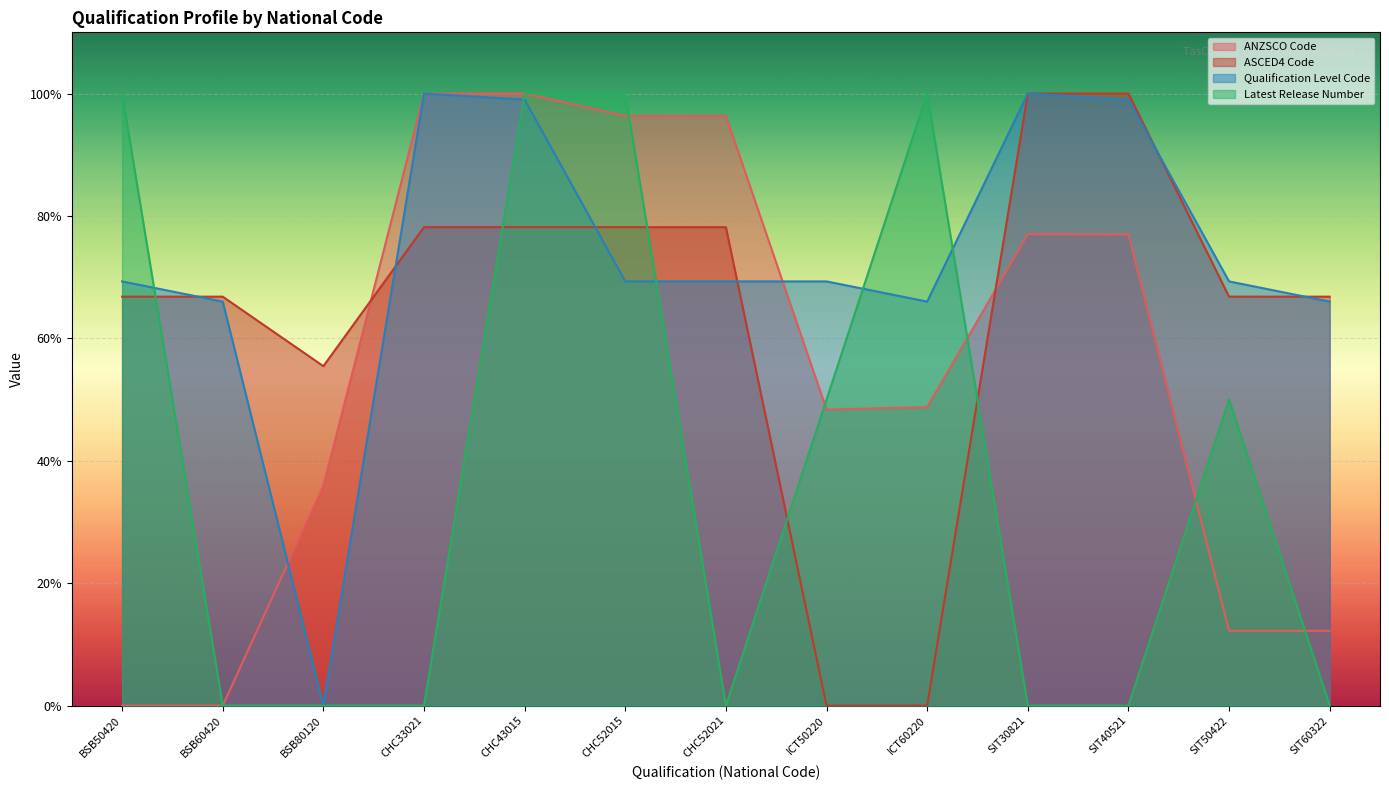

What is the highest value of the ANZSCO Code series?

1.0